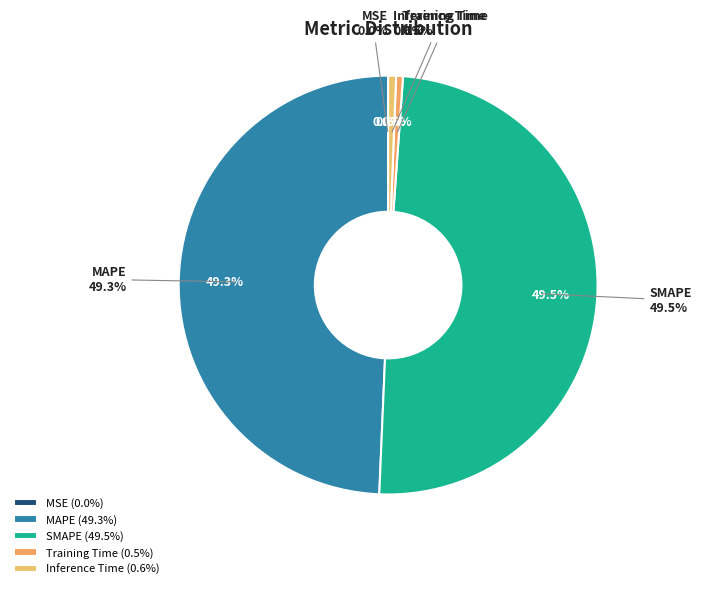

Rank the categories by value from highest to lowest.

SMAPE, MAPE, Inference Time, Training Time, MSE